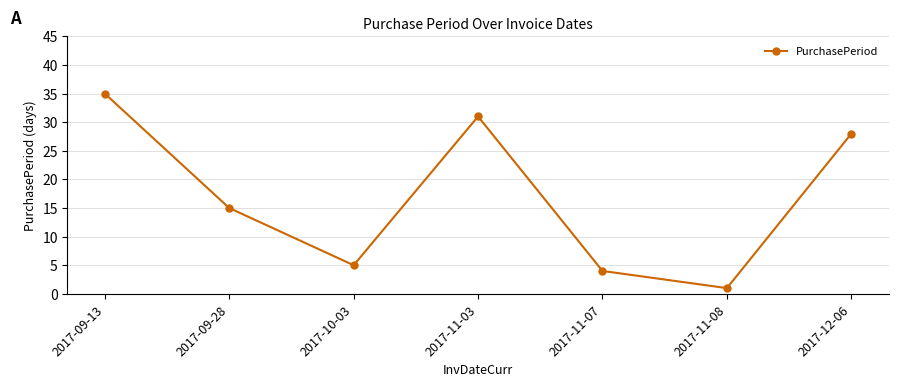

Rank the categories by value from highest to lowest.

2017-09-13, 2017-11-03, 2017-12-06, 2017-09-28, 2017-10-03, 2017-11-07, 2017-11-08